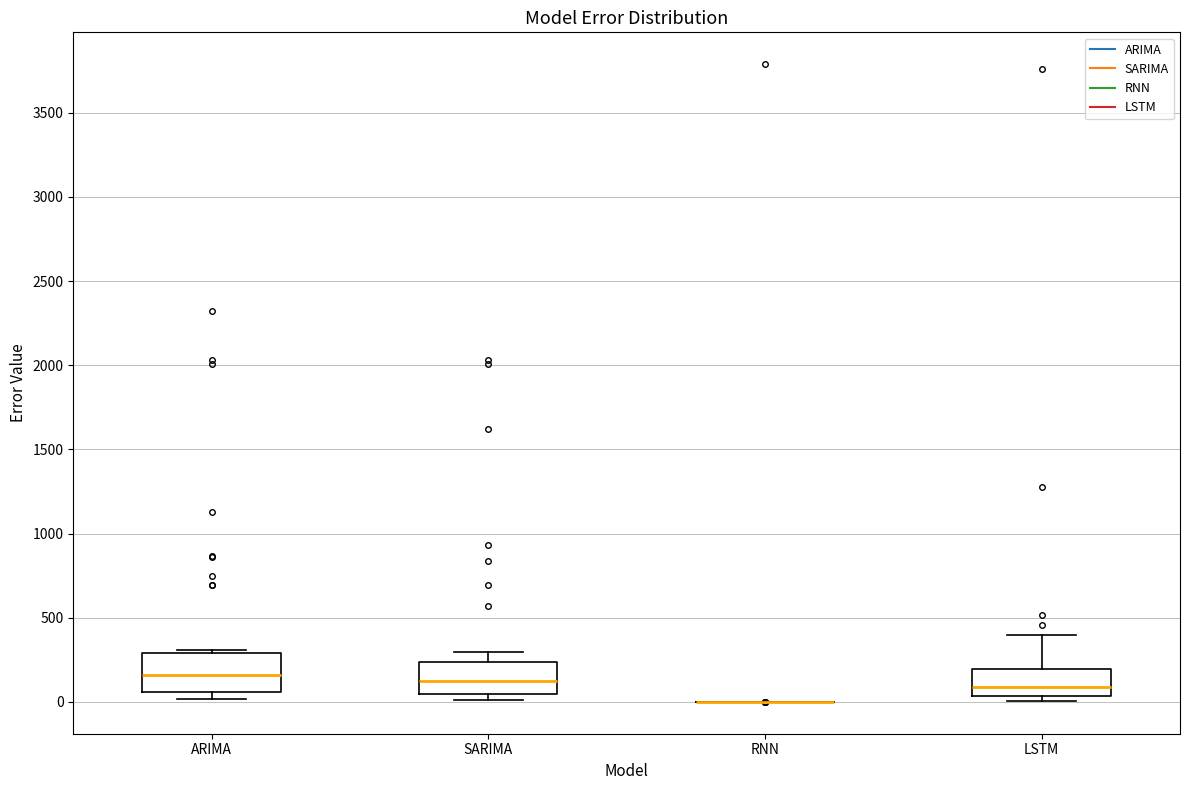

Where does the upper whisker of the box for LSTM end on the y-axis? The values are not printed on the chart, so give them approximately, as read against the axis.

400